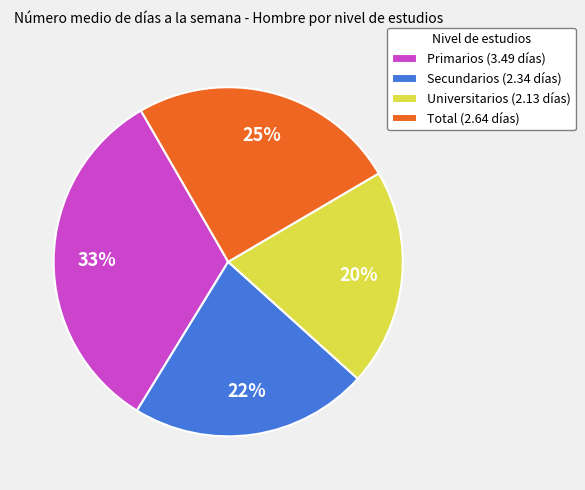

To the nearest percent, what is the combined percentage of Primarios and Total?

58%